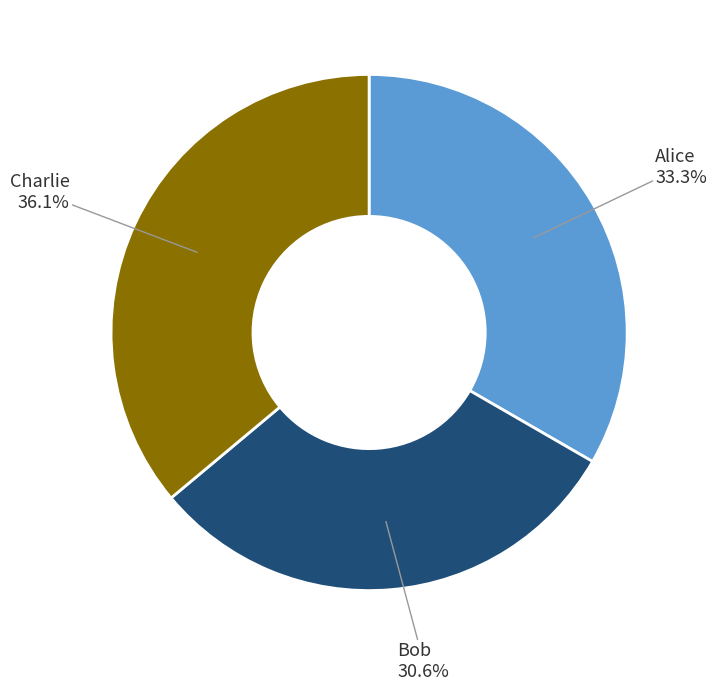

Is there any slice that represents more than half of the pie?

No